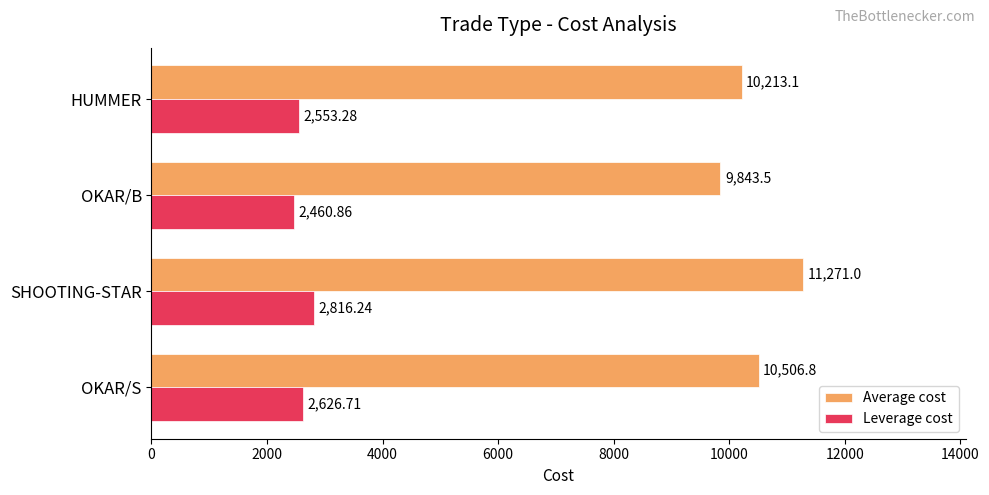

Rank the categories by Leverage cost value from lowest to highest.

OKAR/B, HUMMER, OKAR/S, SHOOTING-STAR